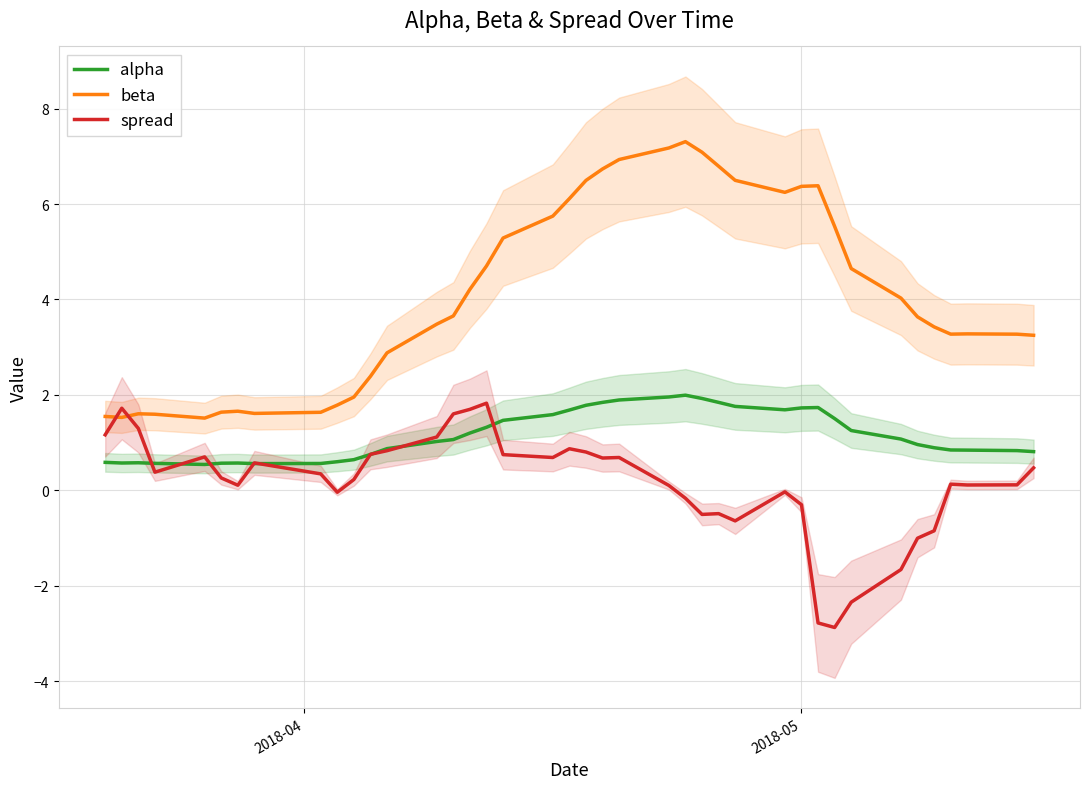

True or false: beta and alpha intersect in this chart.

False